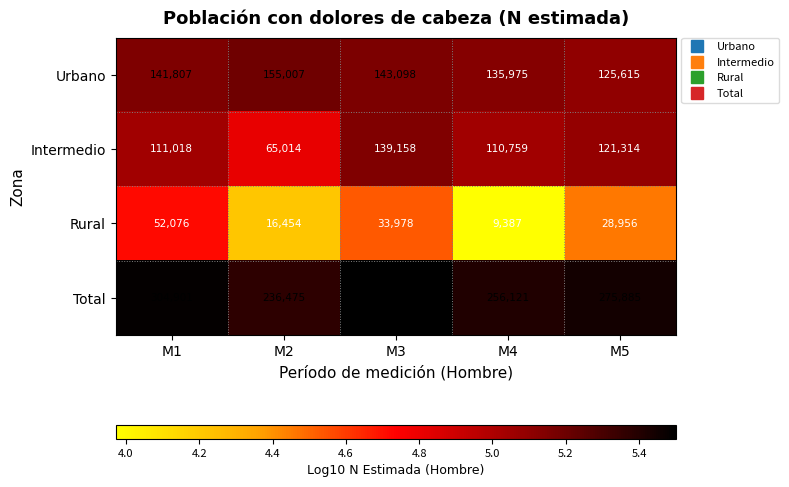

What is the smallest value displayed?

9387